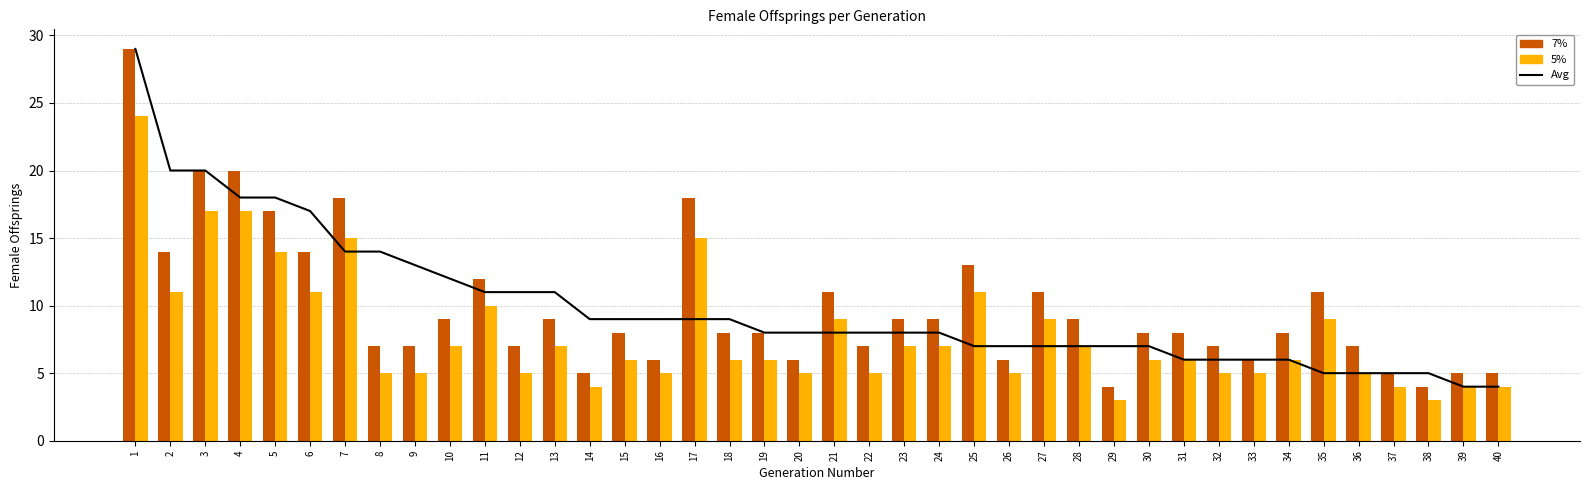

Which category has the highest value in the 5% series?

1